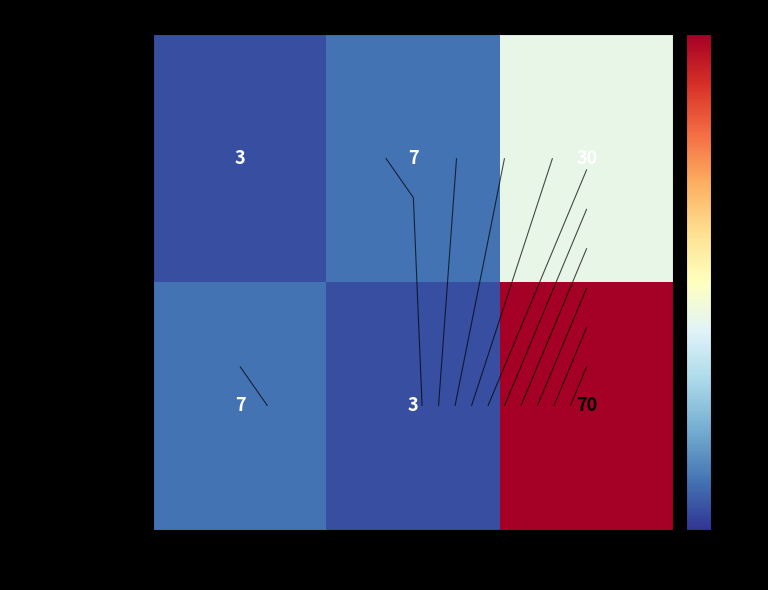

At how many categories does at least one series exceed 25?

1